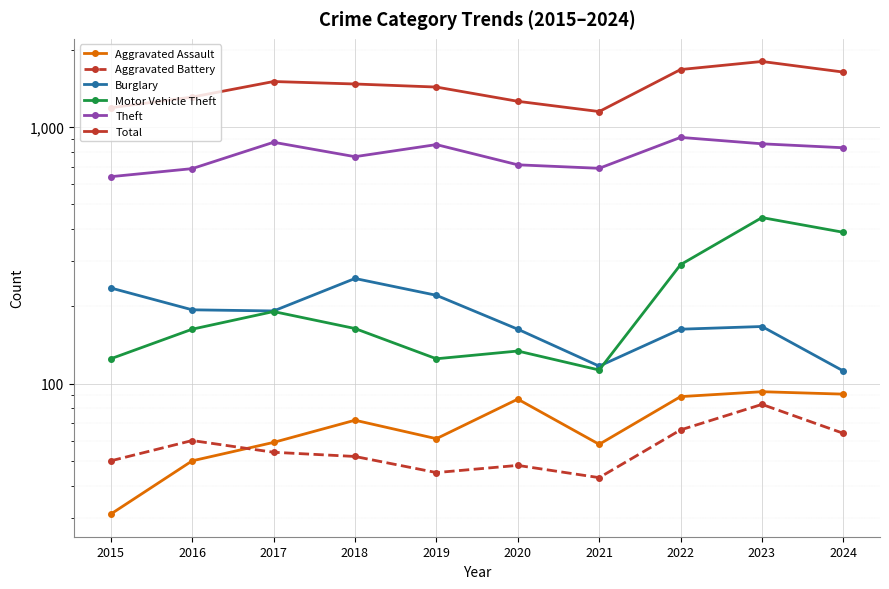

Where does the Total series first go above 1473?

2017